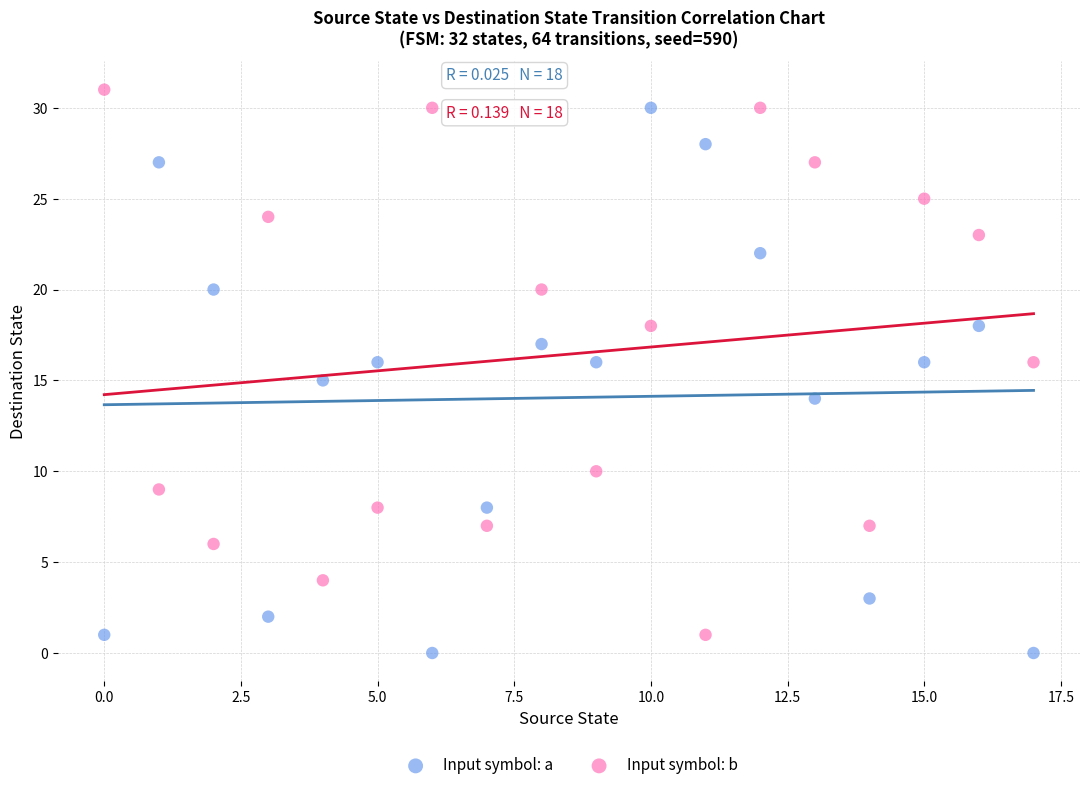

Across all data points, what is the range of Y values (max minus min)?

31